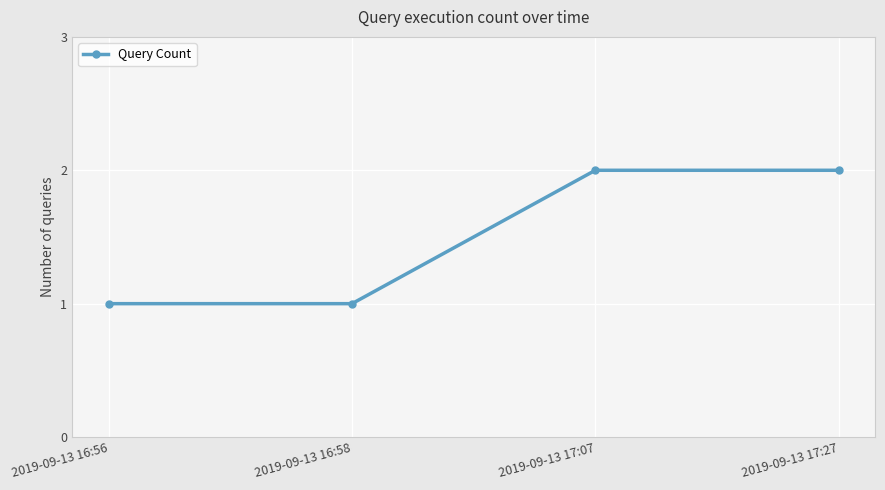

What is the label of the 4th point from the right?

2019-09-13 16:56